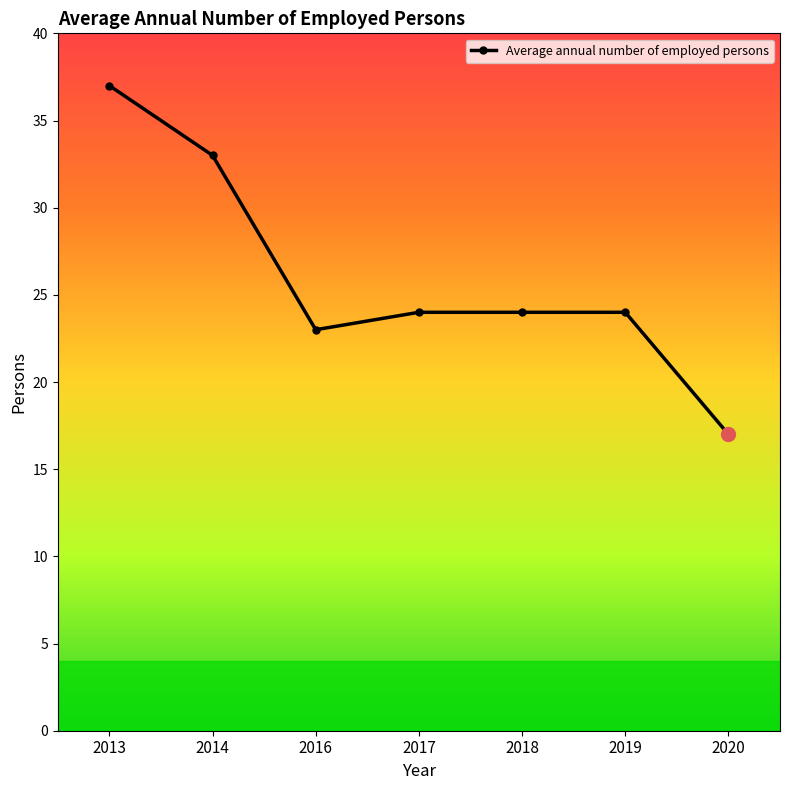

Which category has the lowest value across all series?

2020